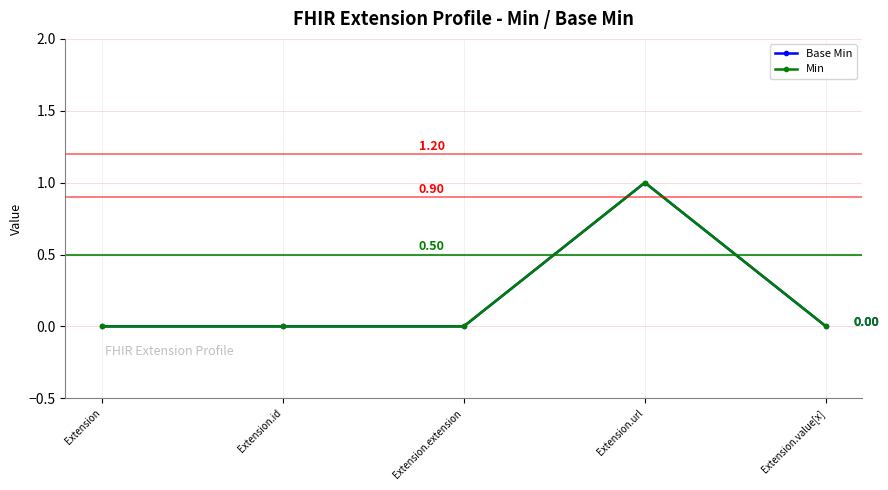

What is the value of the Min point at the 4th from the left?

1